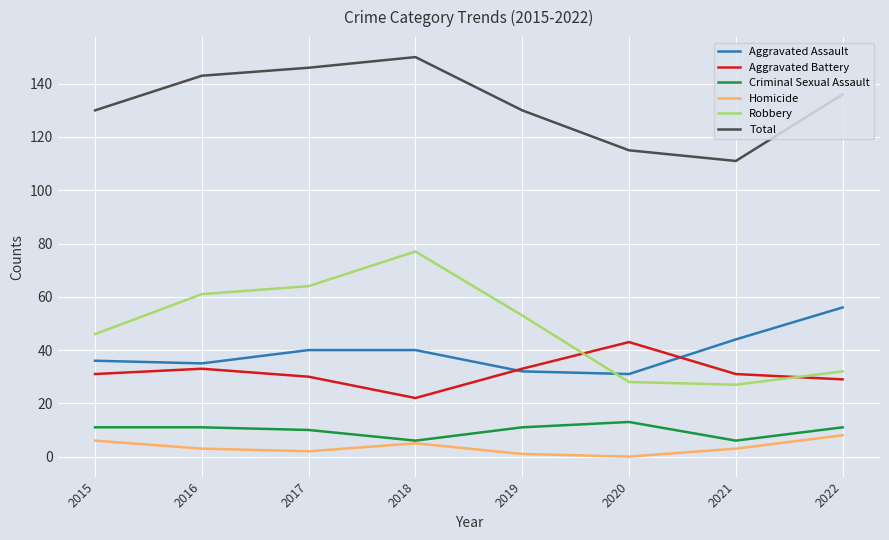

The Robbery series shows 27 at 2021. True or false?

True